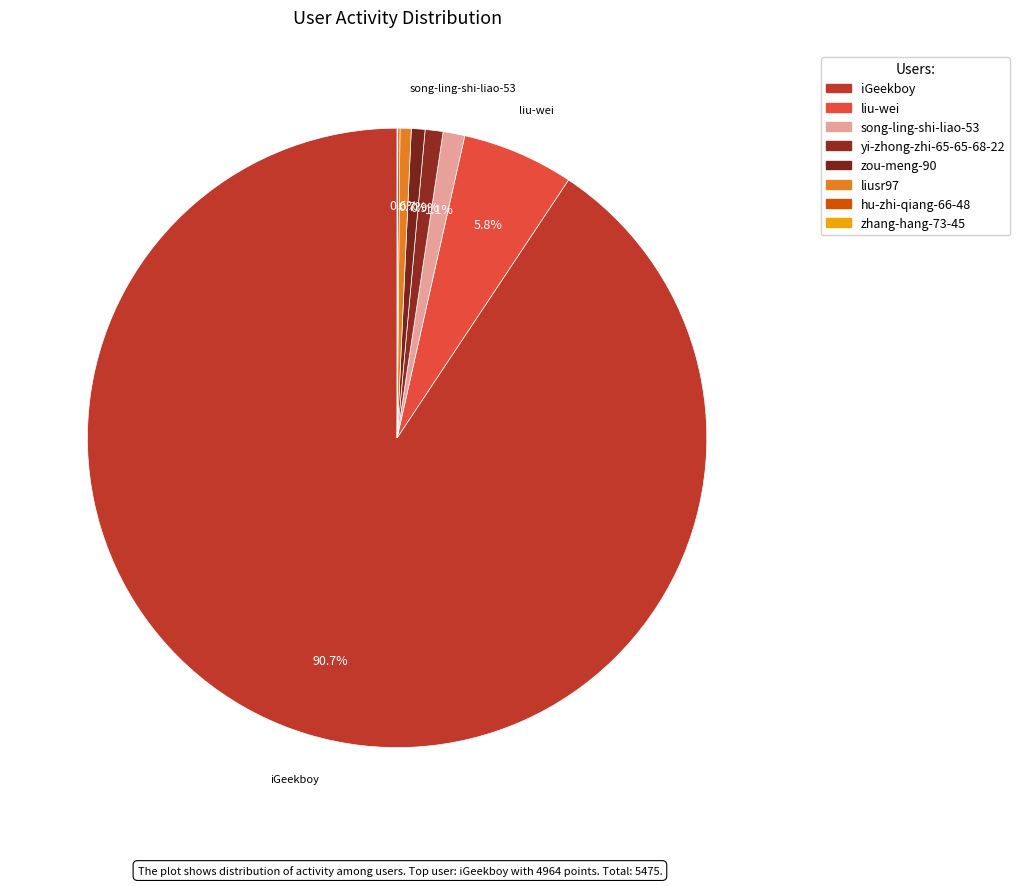

Which slice is the smallest?

zhang-hang-73-45